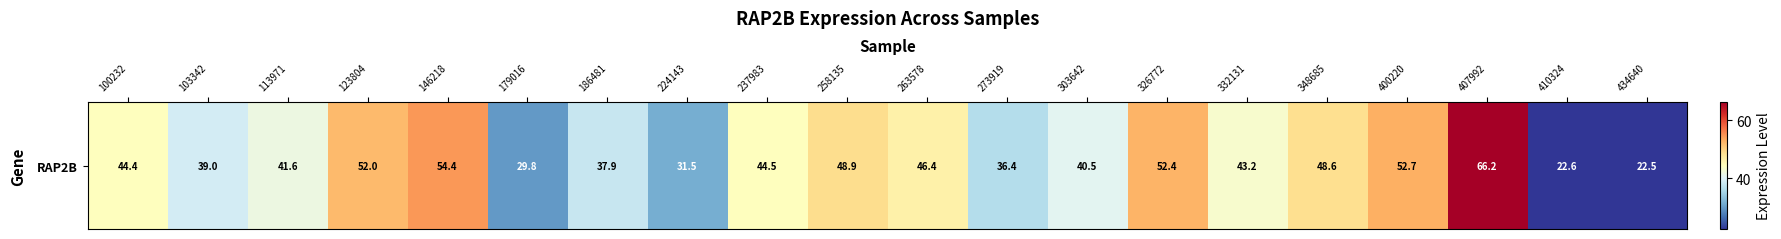

What is the difference between the maximum and minimum values?

43.7